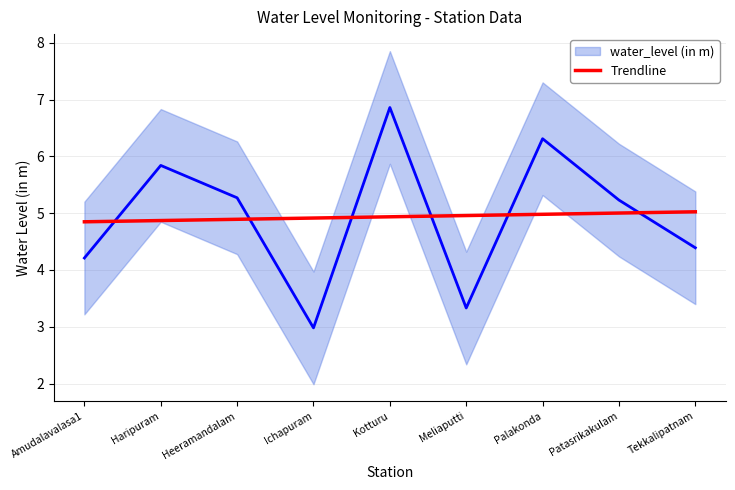

How many distinct data groups are displayed?

1